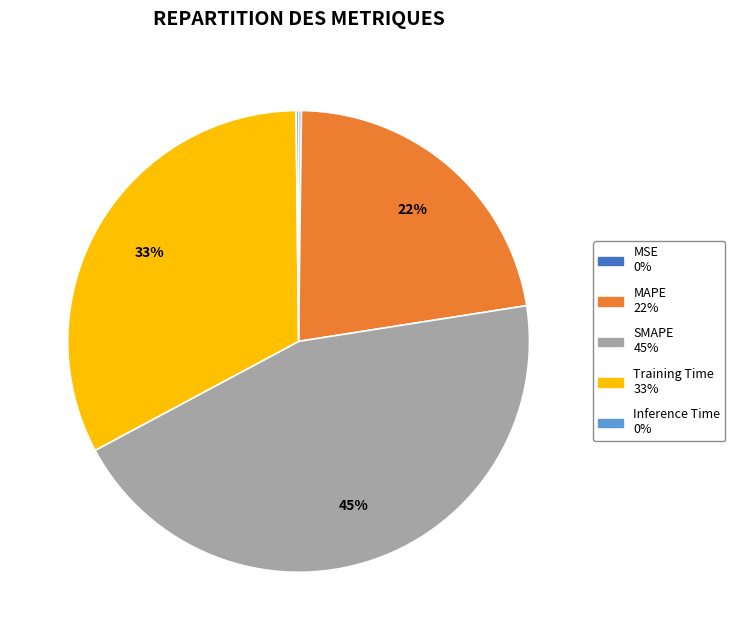

Is it true that Training Time is 33% of the pie?

True